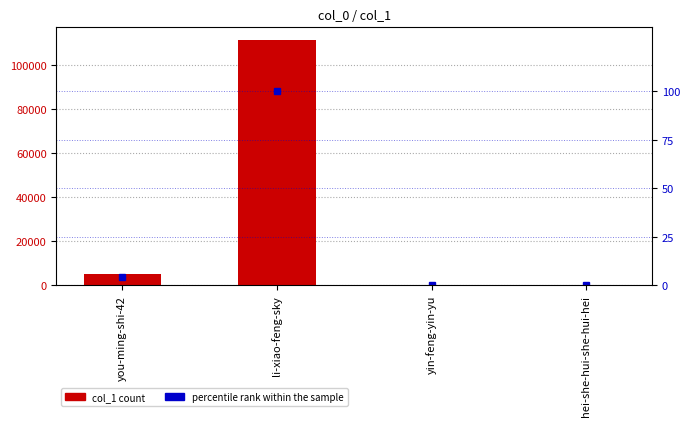

At li-xiao-feng-sky, list the series in order from largest to smallest.

col_1, percentile rank